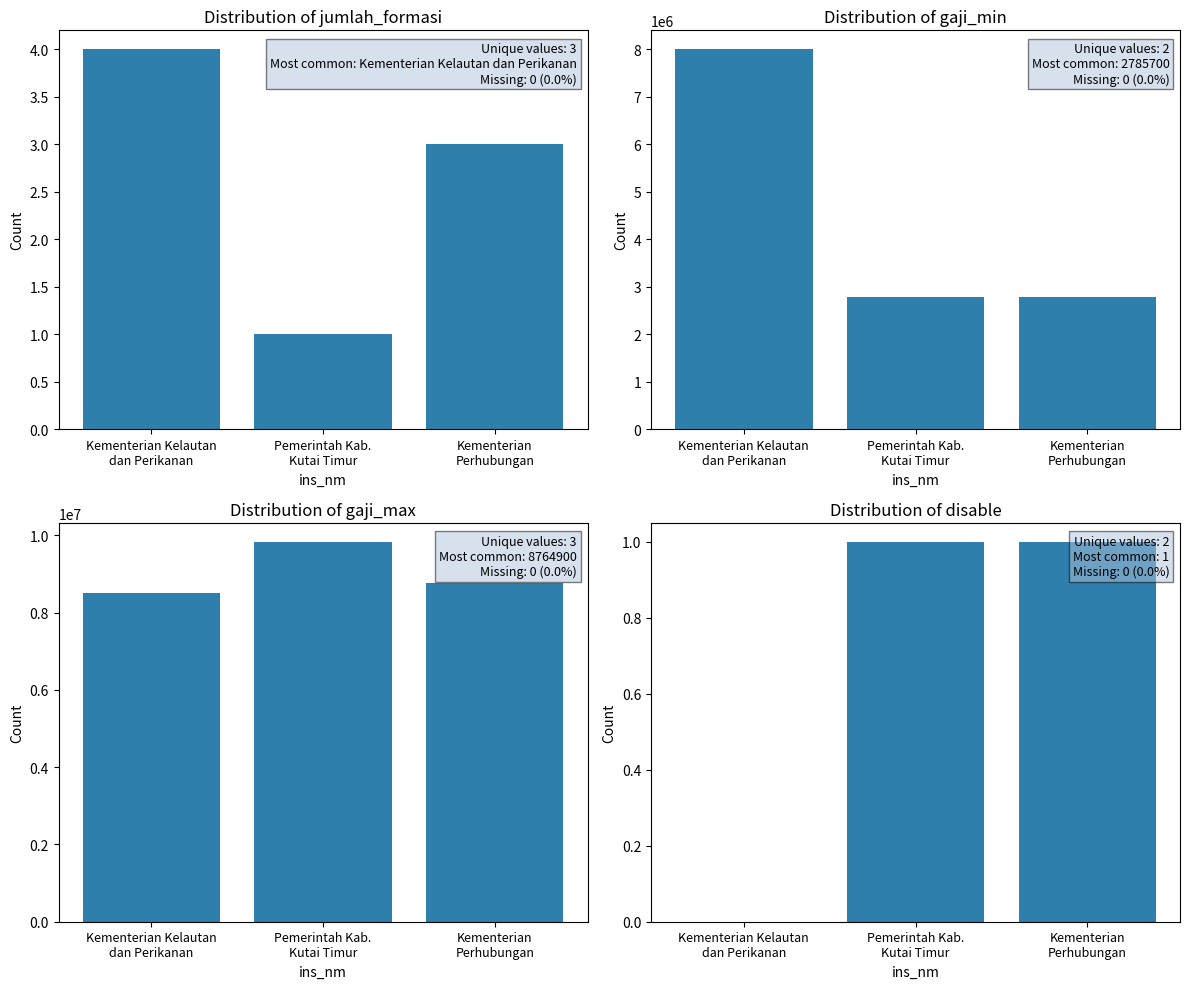

At which label does jumlah_formasi reach its minimum?

Pemerintah Kab.
Kutai Timur